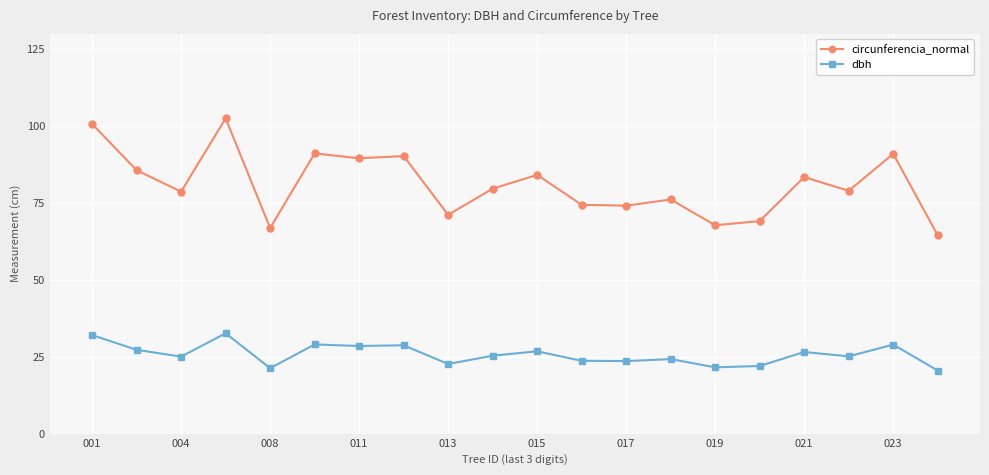

Rank the series by their maximum value, from highest to lowest.

circunferencia_normal, dbh